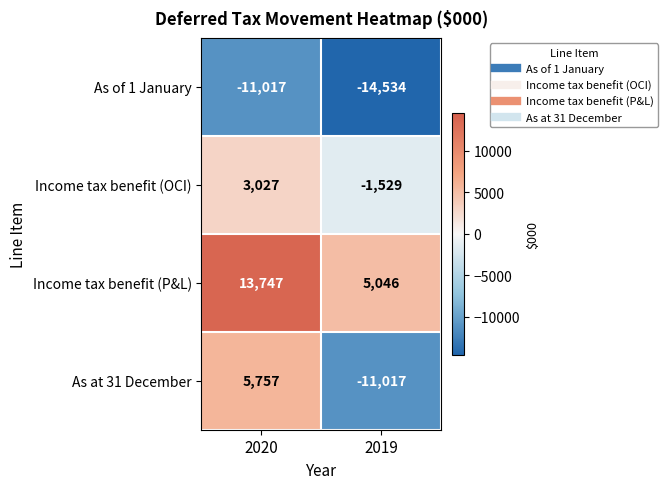

Reading left to right, list all the values displayed in this chart.

As of 1 January: 2020=-11017	2019=-14534
Income tax benefit (OCI): 2020=3027	2019=-1529
Income tax benefit (P&L): 2020=13747	2019=5046
As at 31 December: 2020=5757	2019=-11017